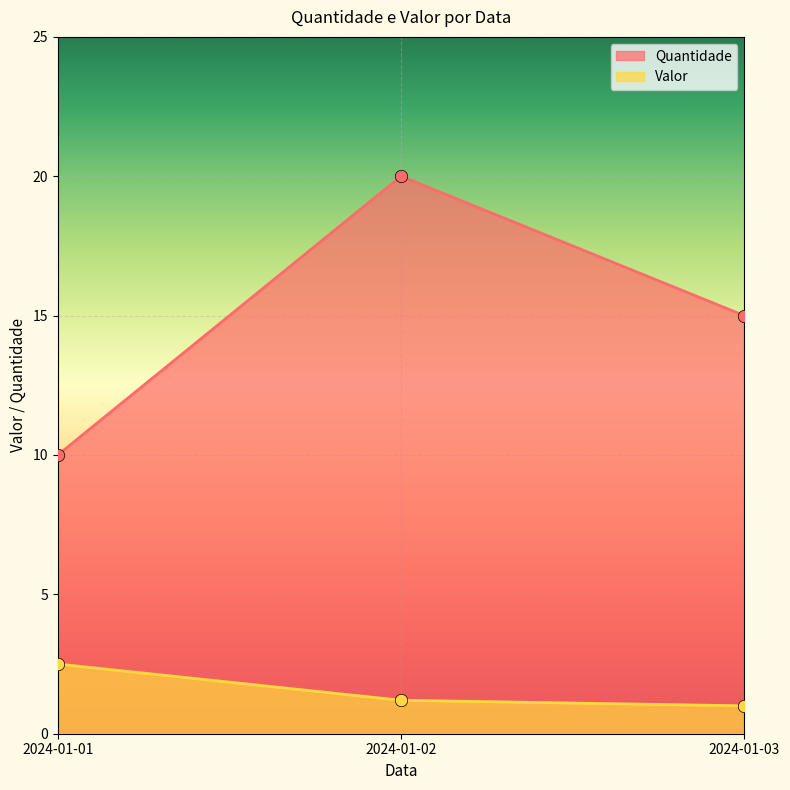

Is the value of Quantidade at 2024-01-01 greater than the value of Valor at 2024-01-02?

Yes